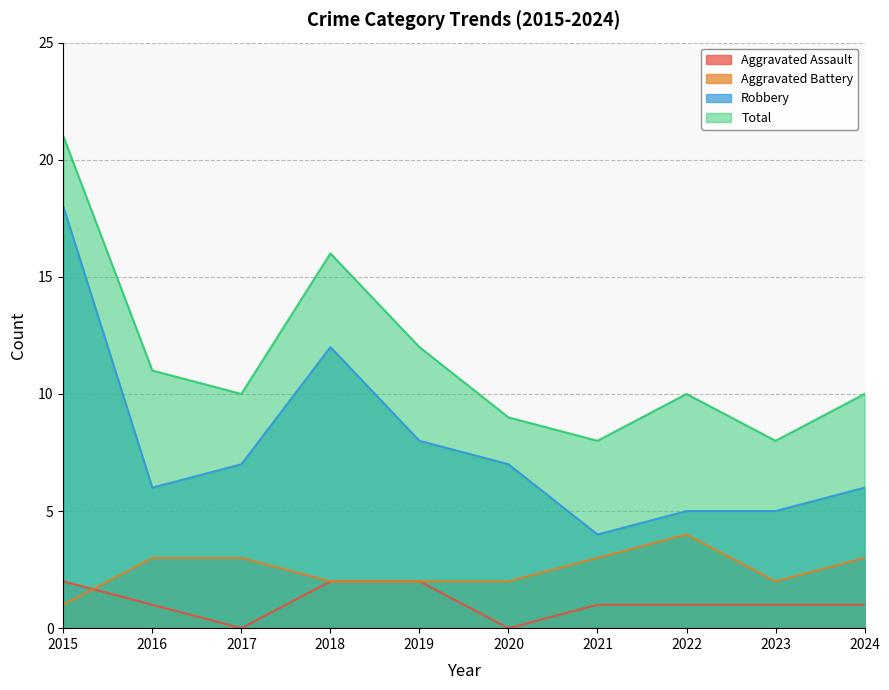

At which category does the chart reach its peak across all series?

2015